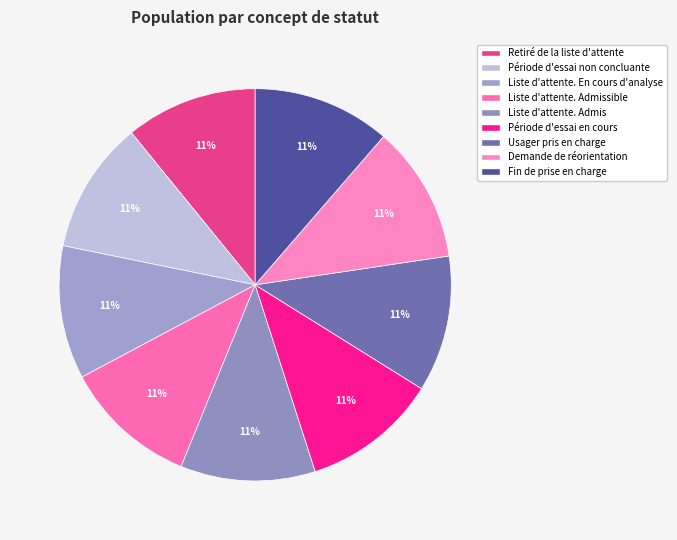

To the nearest percent, what is the average slice percentage?

11%